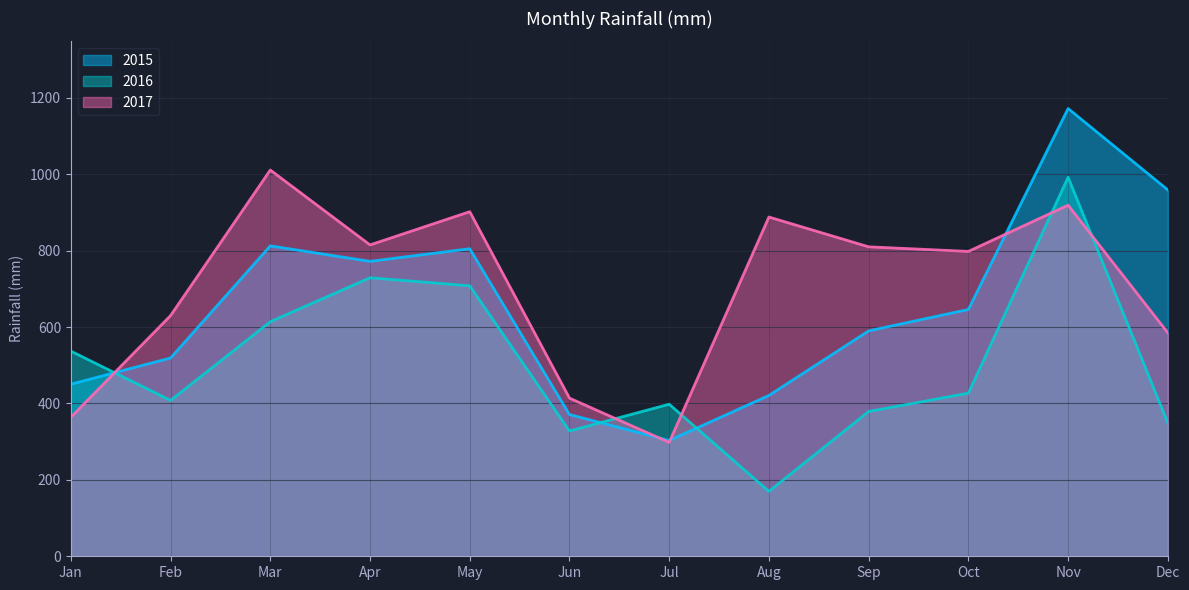

What is the value of the 2016 point at the 9th from the left?

379.0